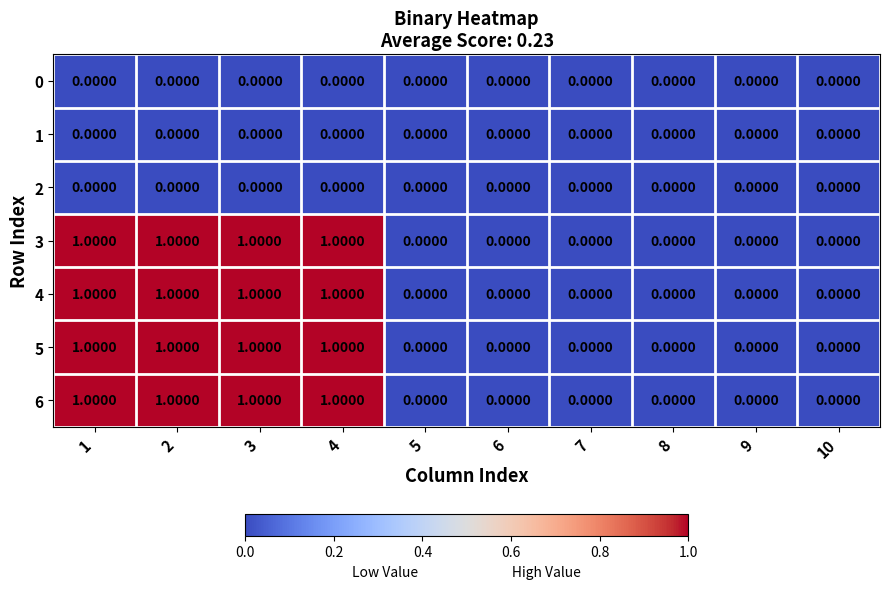

Is the value of 4 at 1 greater than the value of 1 at 8?

Yes